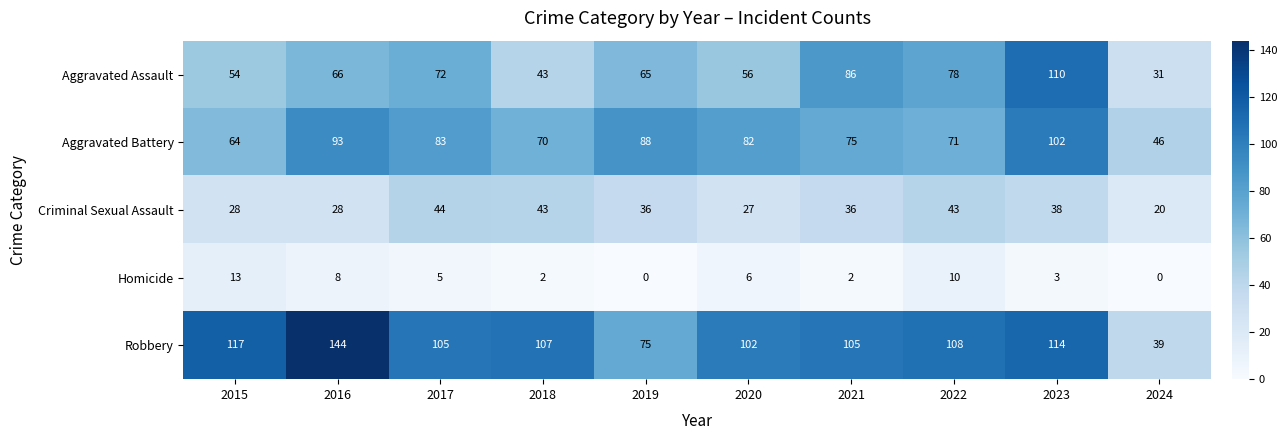

What is the difference between the Aggravated Battery values at 2020 and 2024?

36